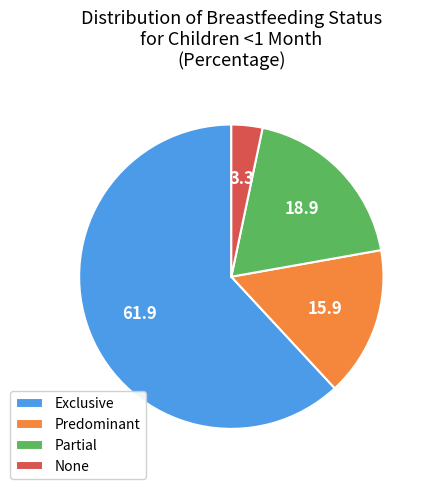

Rank the categories by value from highest to lowest.

Exclusive, Partial, Predominant, None